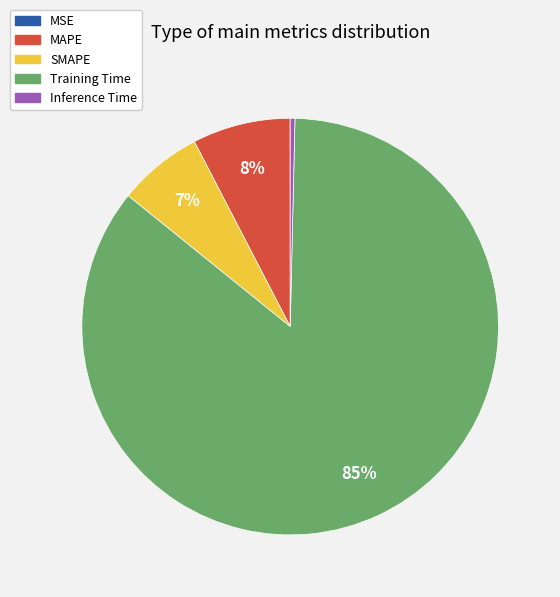

Is SMAPE the majority of the pie?

No